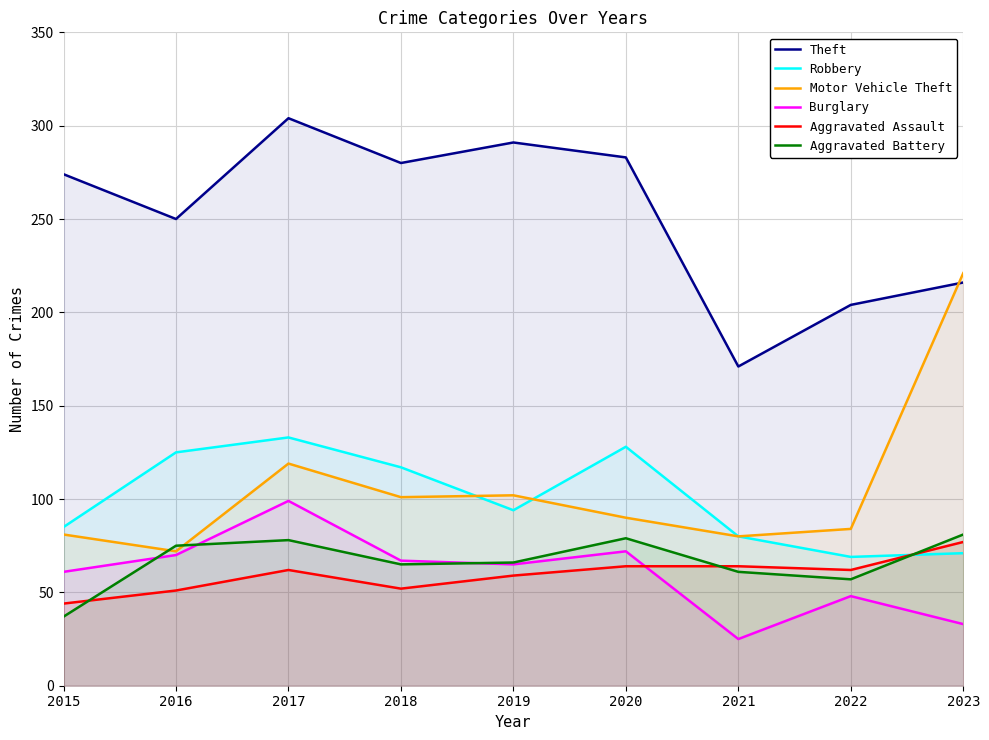

At which label is Motor Vehicle Theft closest to 146?

2017